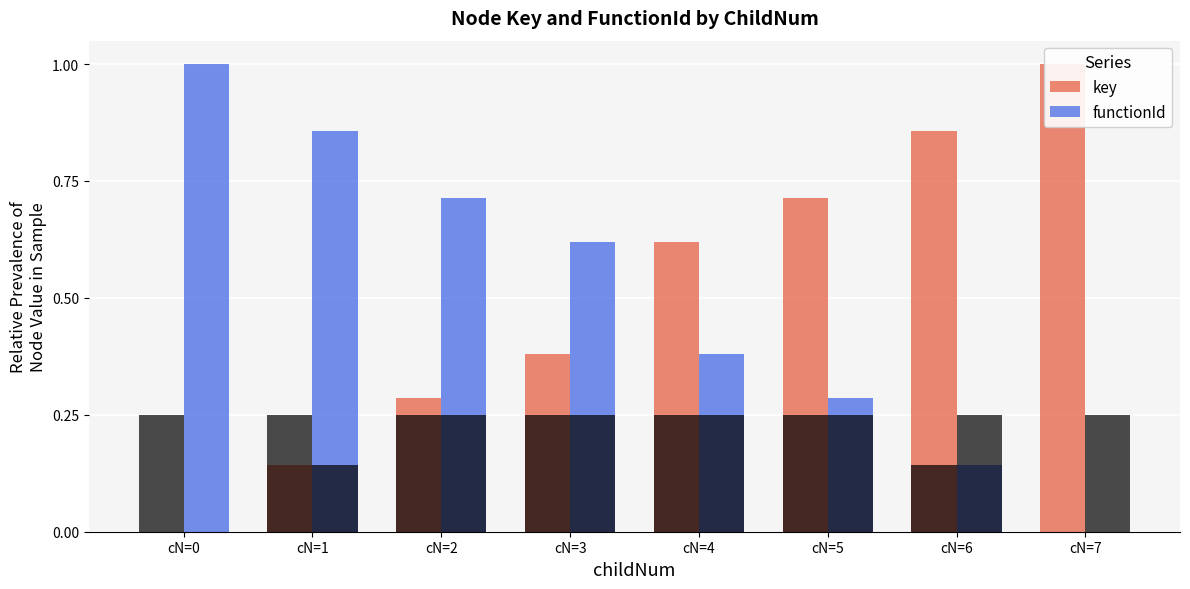

Which series has the largest range (max minus min)?

key